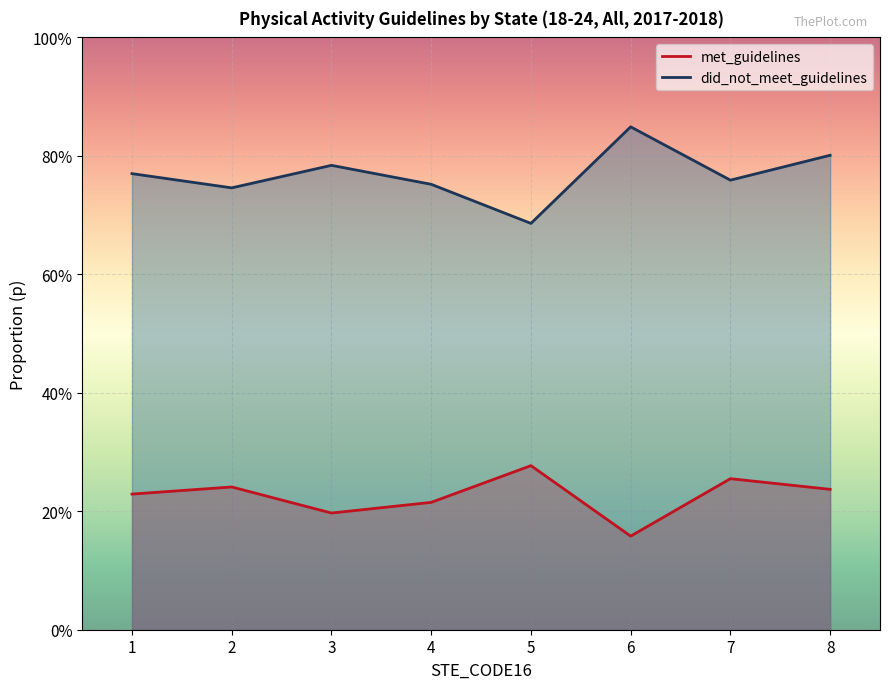

List the series in order of their overall mean, lowest first.

met_guidelines, did_not_meet_guidelines